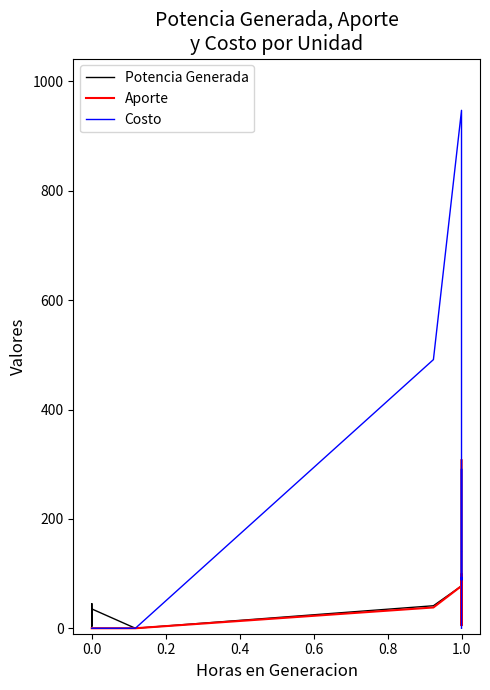

What is the difference between the maximum and minimum values in the Aporte series?

307.3